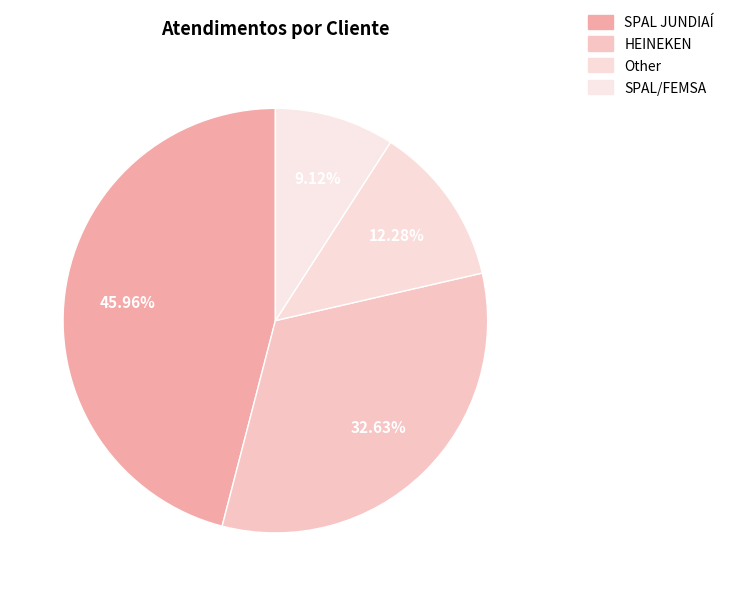

To the nearest percent, what is the difference between the largest and smallest slice percentages?

37%